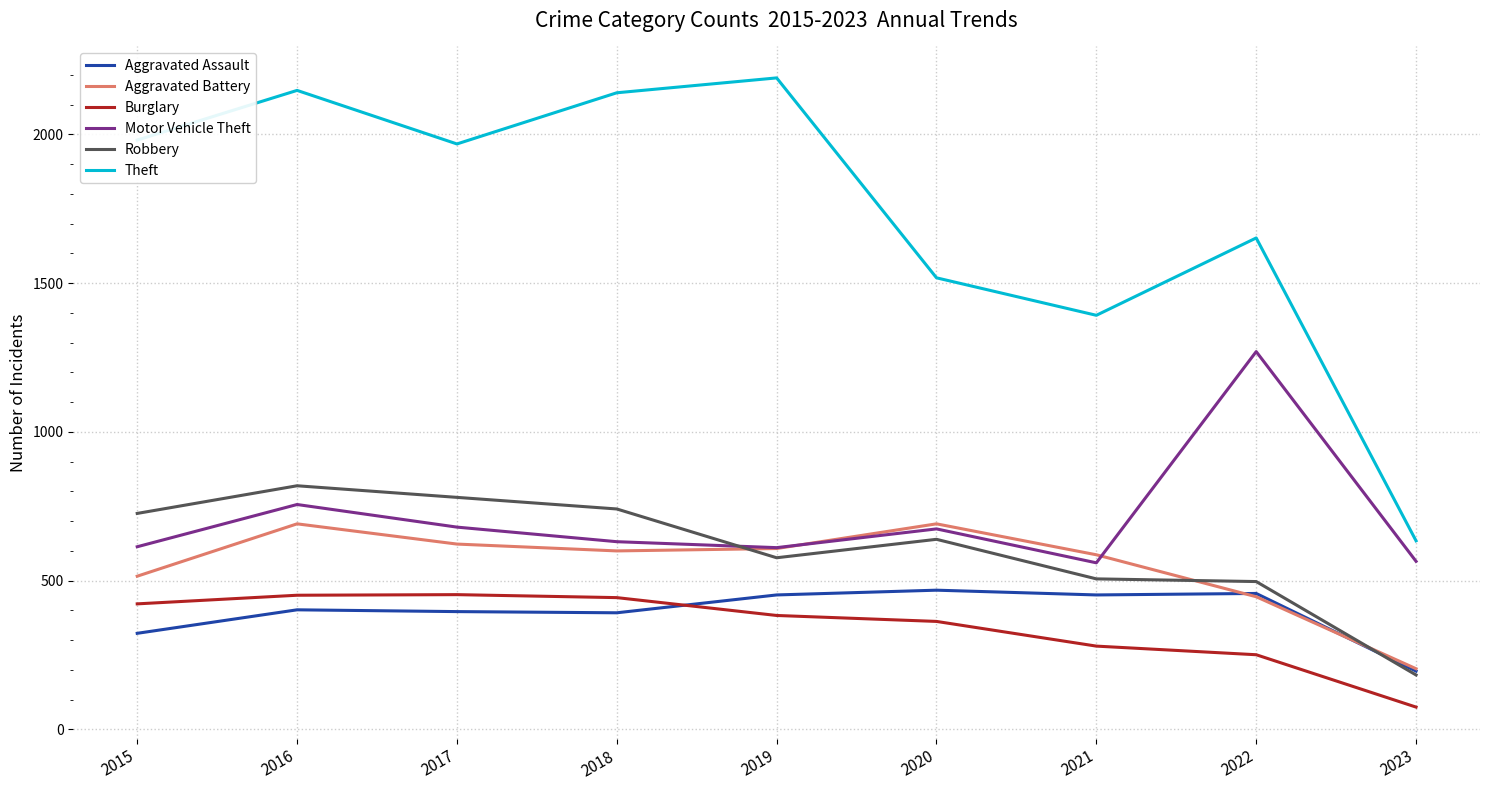

At which label is Motor Vehicle Theft closest to 915?

2016